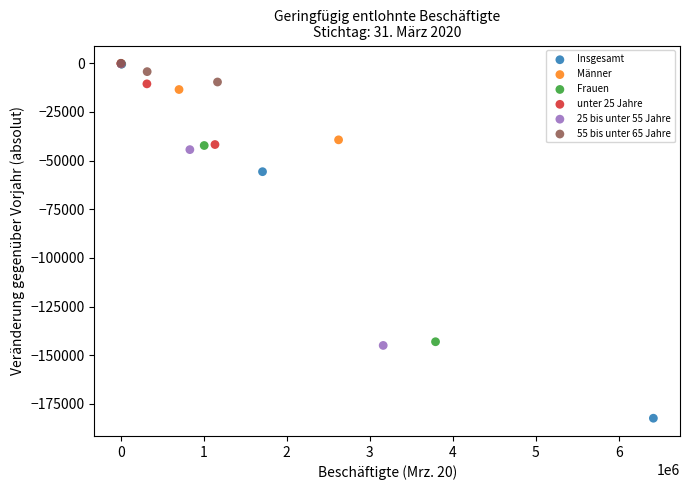

What are all the series names shown in the legend?

Insgesamt, Männer, Frauen, unter 25 Jahre, 25 bis unter 55 Jahre, 55 bis unter 65 Jahre